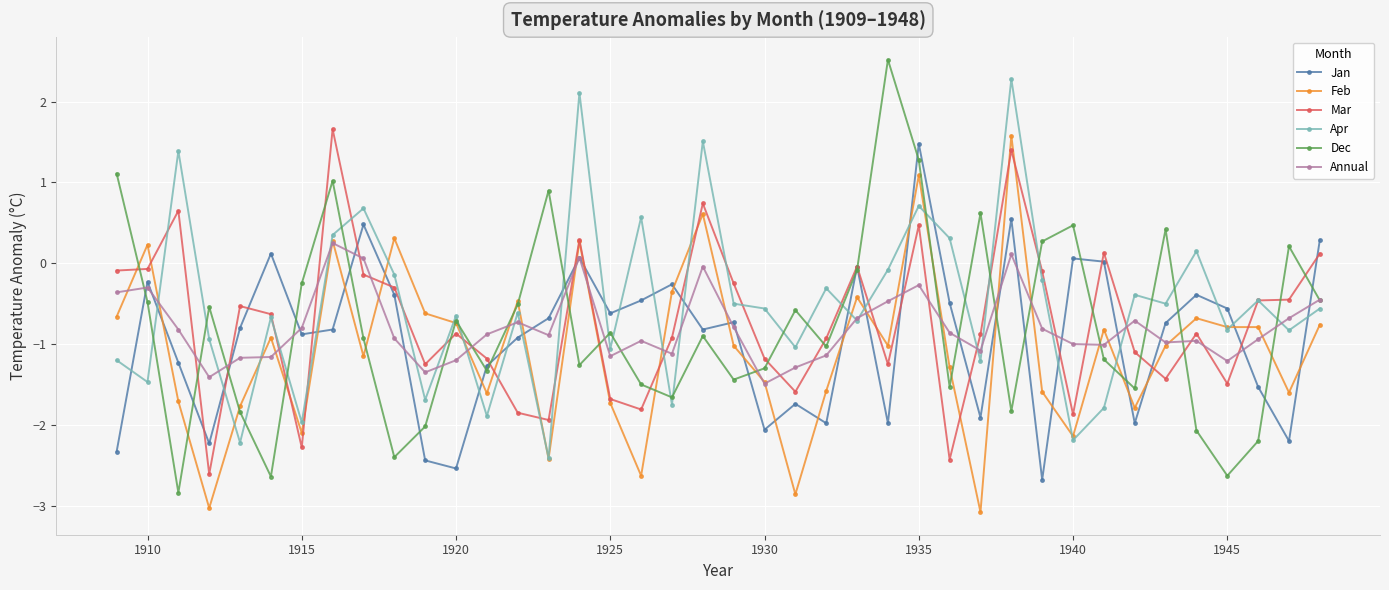

Which series has the widest spread of values?

Dec